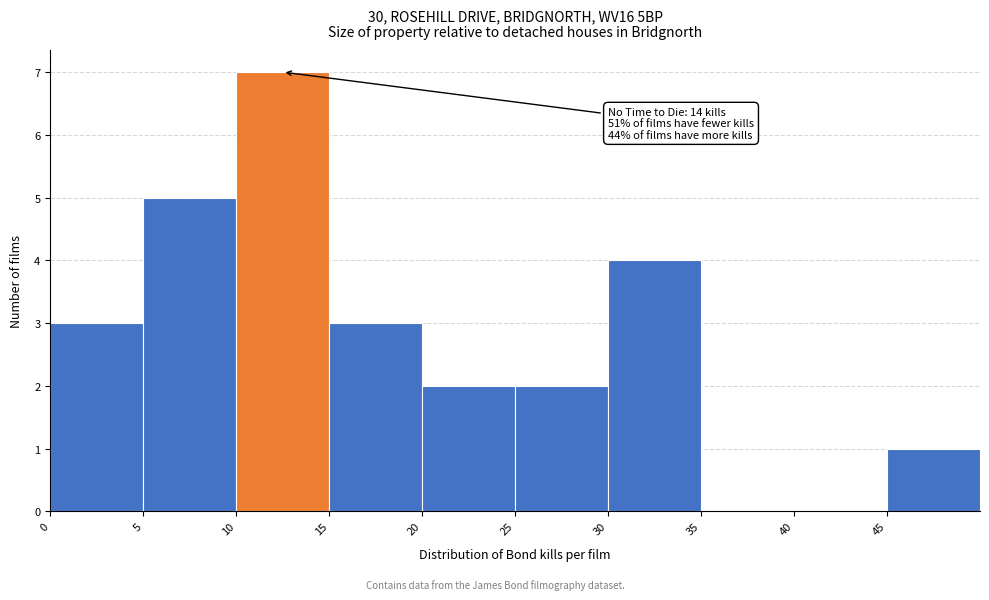

Which range on the x-axis has the tallest bar?

10 to 15